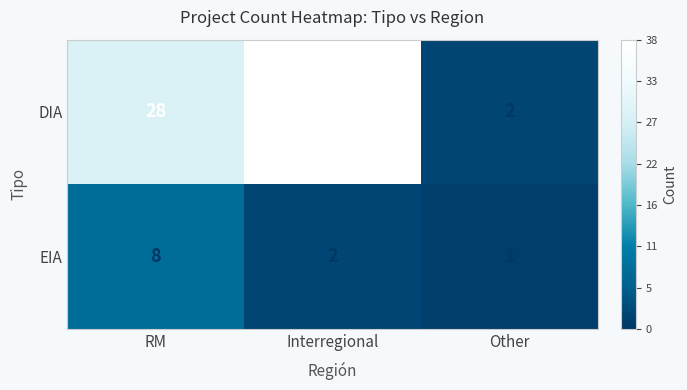

What is the spread (max minus min) of values at Other?

1